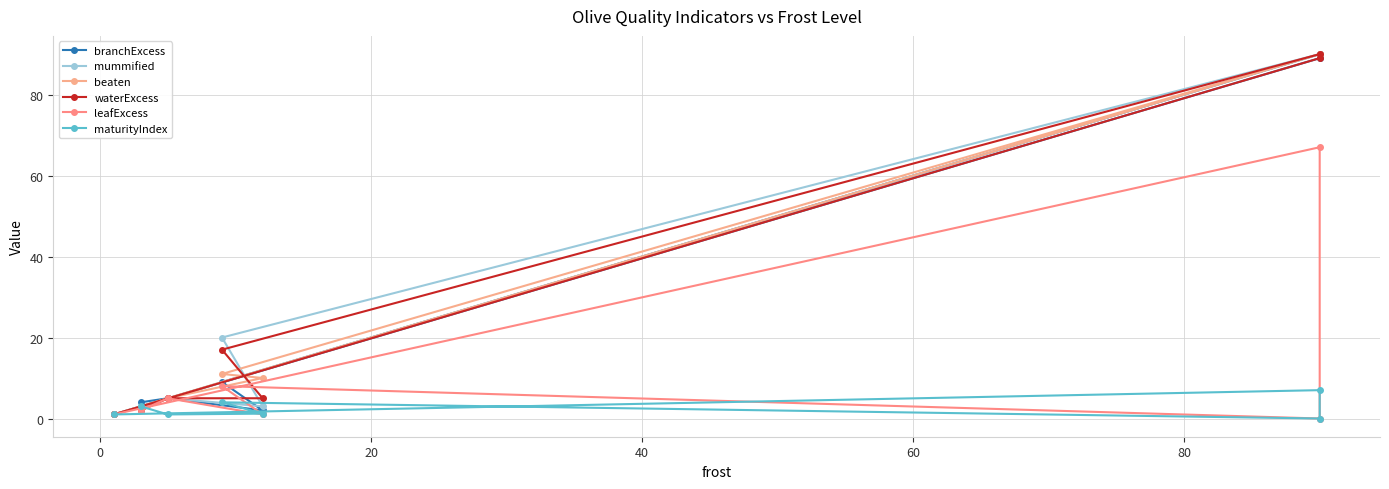

What is the difference between the leafExcess values at 20 and −20?

1.0